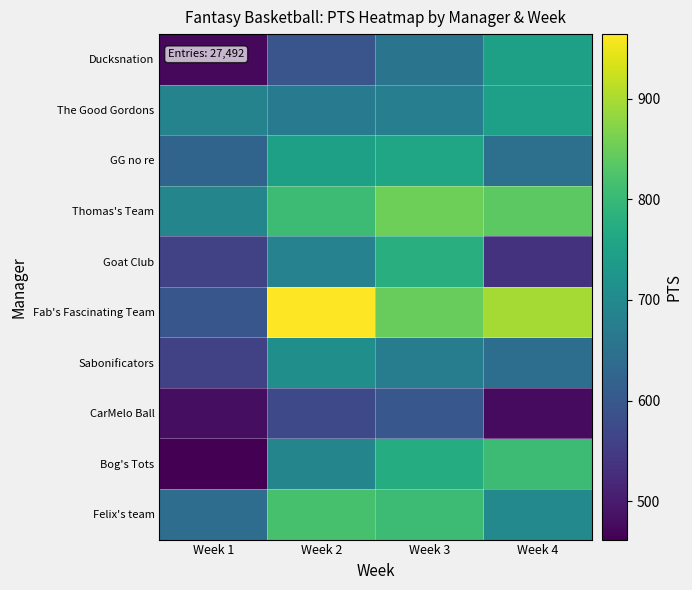

Between Week 3 and Week 4, which is larger?

Week 4